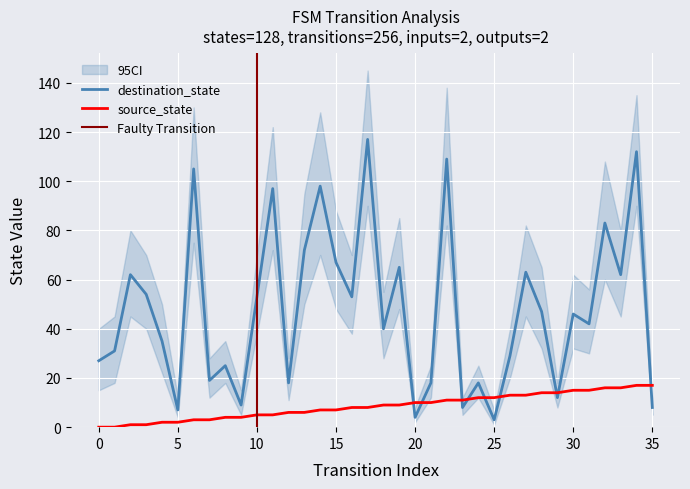

Which series has the largest range (max minus min)?

destination_state